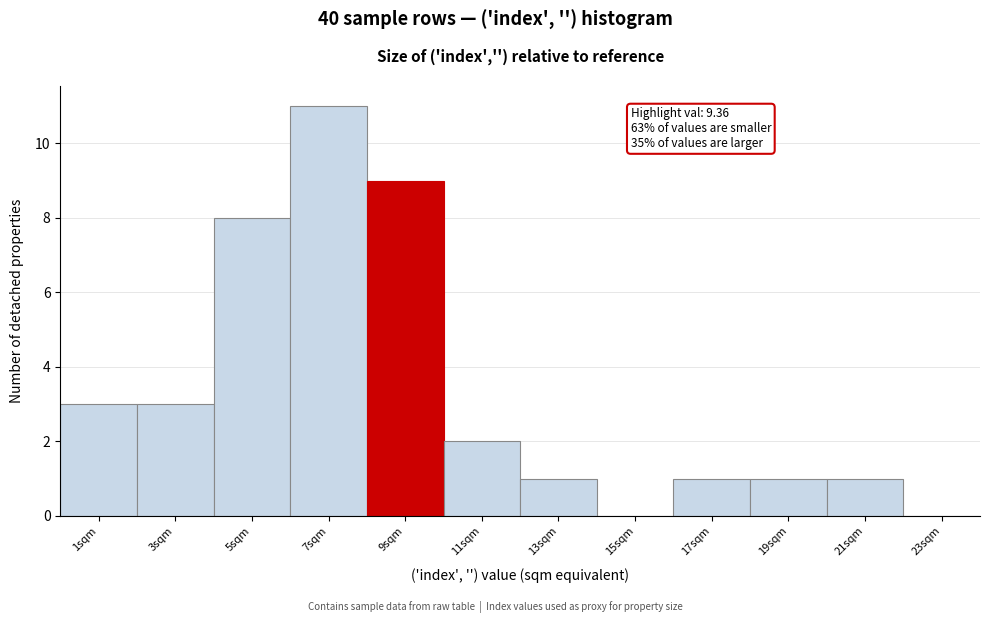

Which range on the x-axis has the tallest bar?

6 to 8